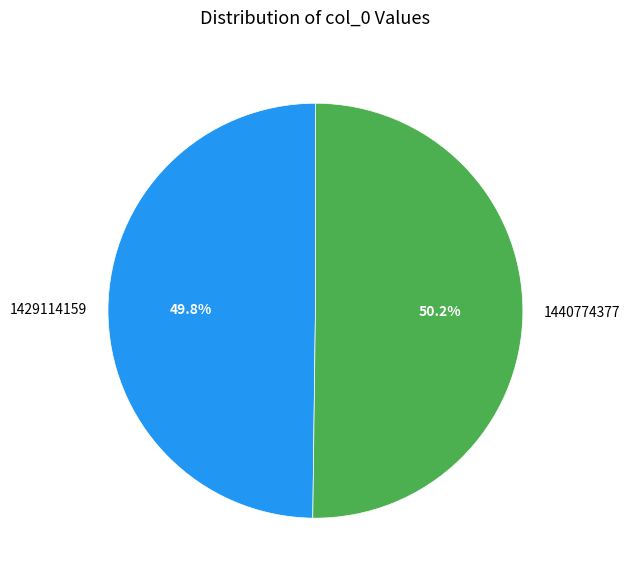

Combined, what portion of the pie is 1440774377 and 1429114159?

100.0%